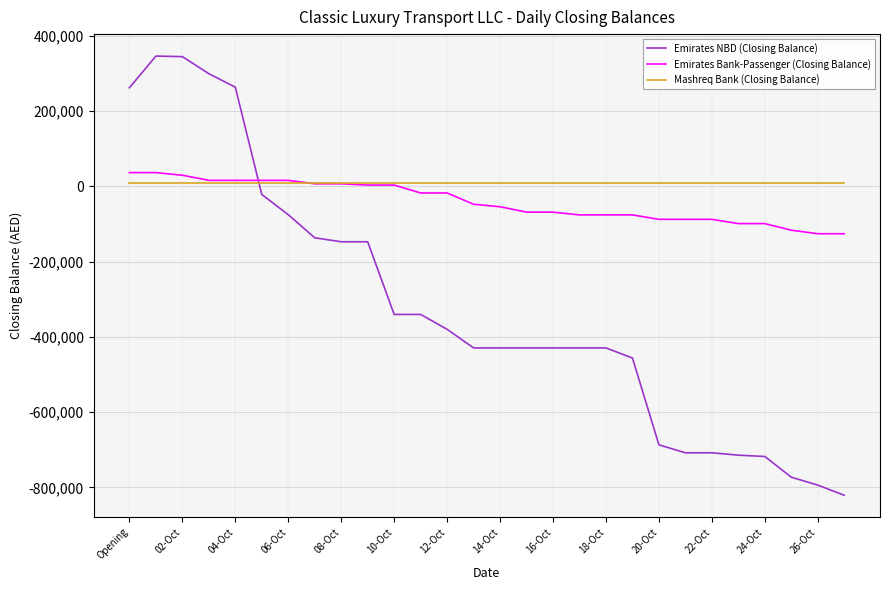

Rank the series by their average value, from lowest to highest.

Emirates NBD (Closing Balance), Emirates Bank-Passenger (Closing Balance), Mashreq Bank (Closing Balance)